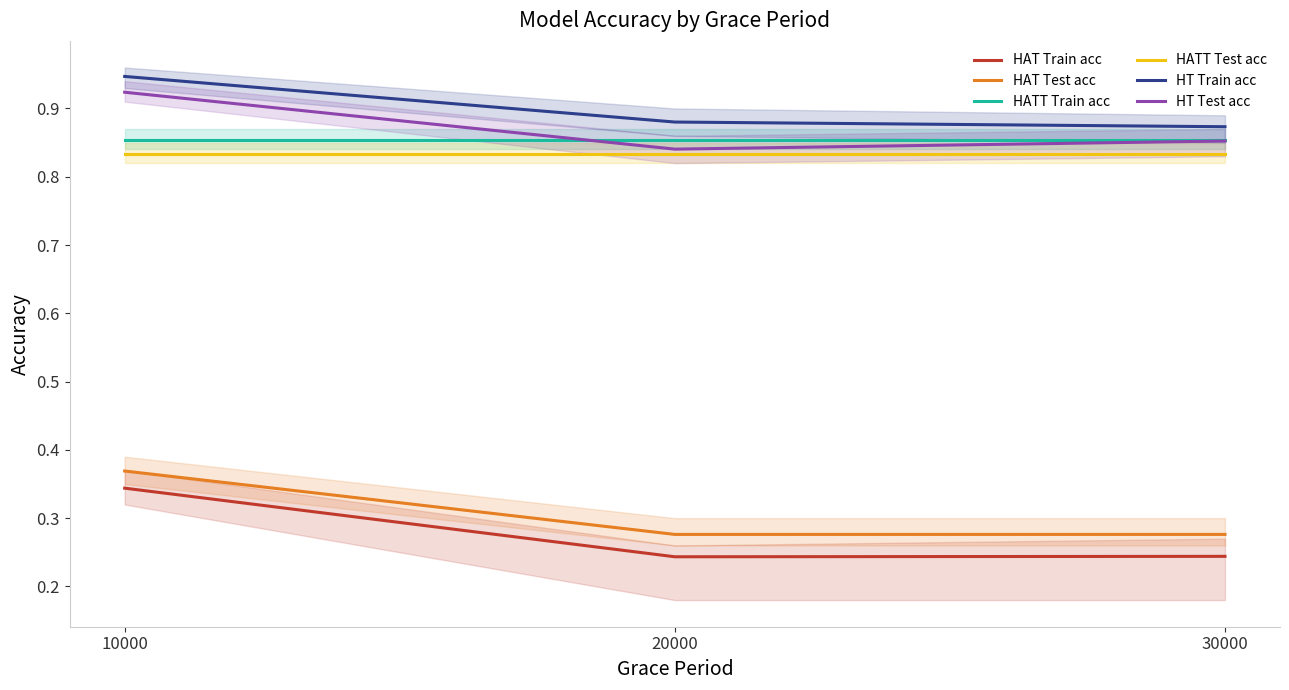

What is the value of the HT Train acc point at the 1st from the left?

0.9